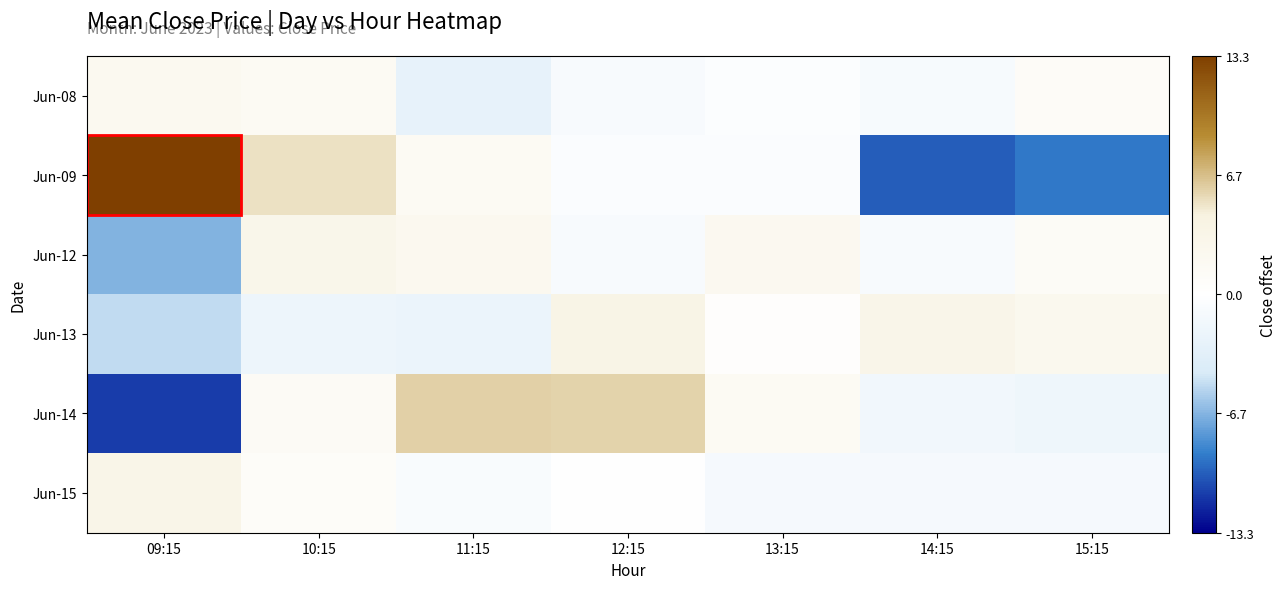

What is the difference between the highest and lowest values at 12:15?

6.8